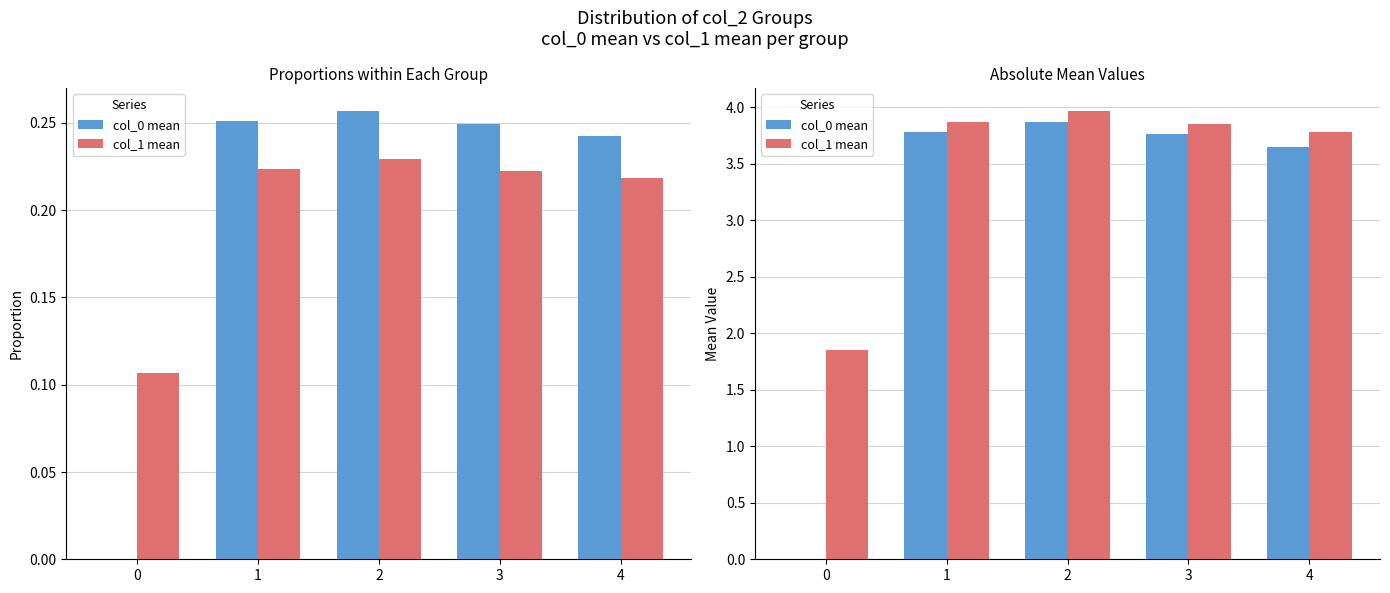

Which series has the widest spread of values?

col_0 mean